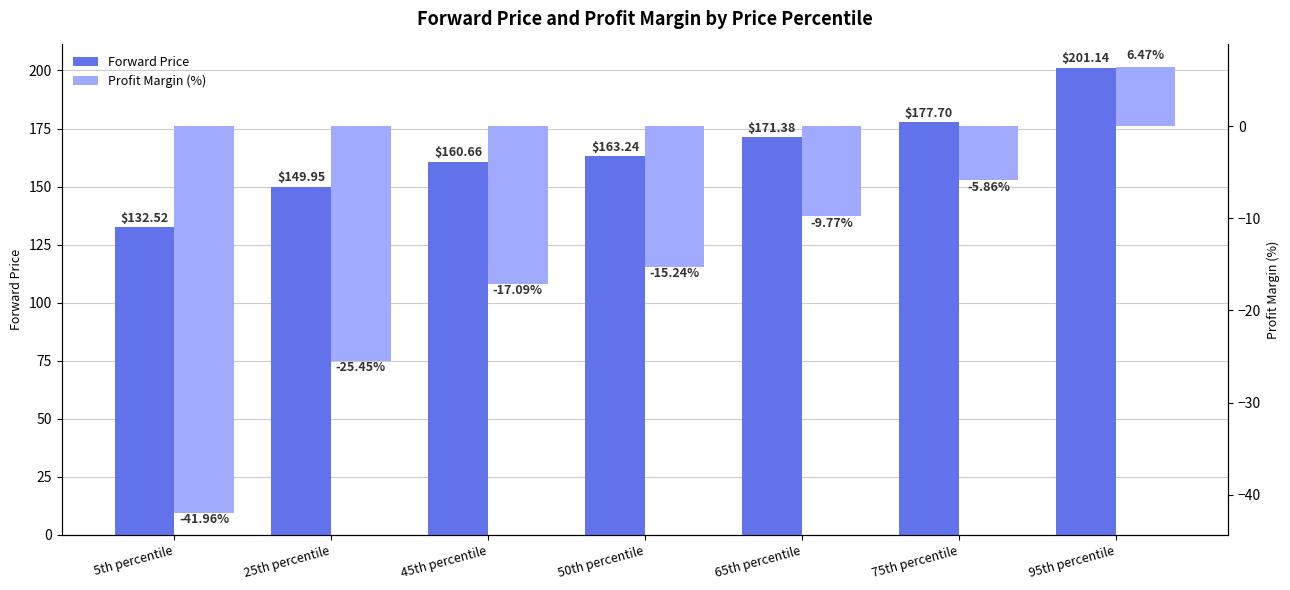

What is the label of the 7th bar from the right?

5th percentile